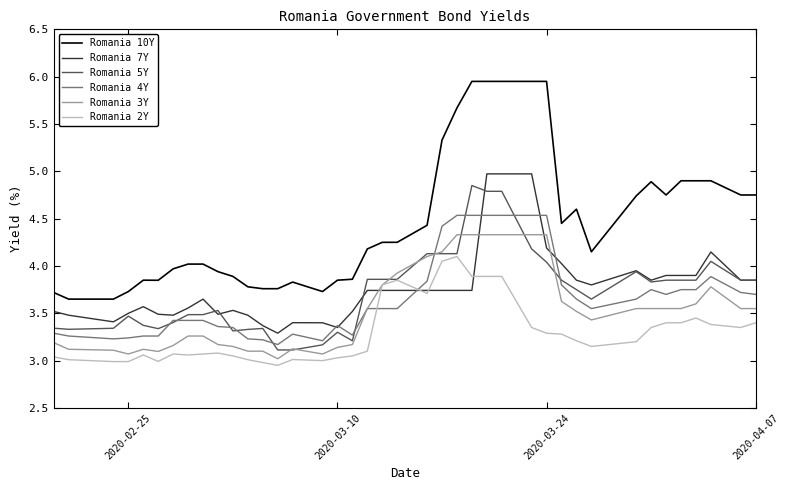

Which series has the largest total across all categories?

Romania 10Y